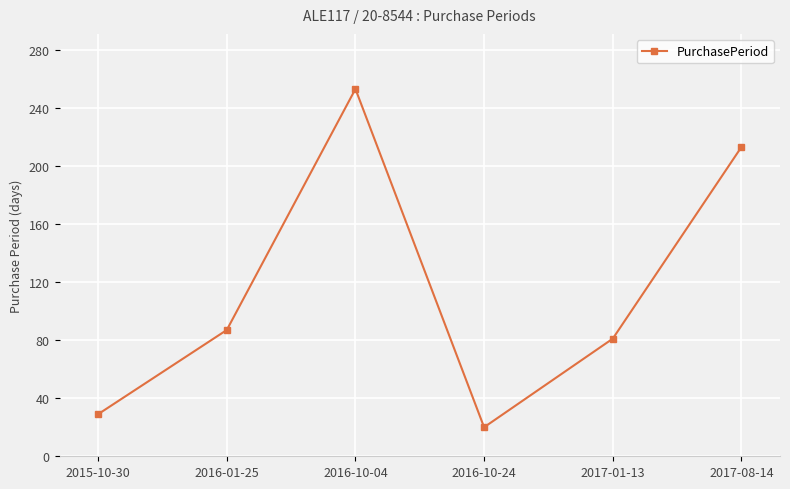

Which has a higher value, 2016-10-24 or 2016-10-04?

2016-10-04